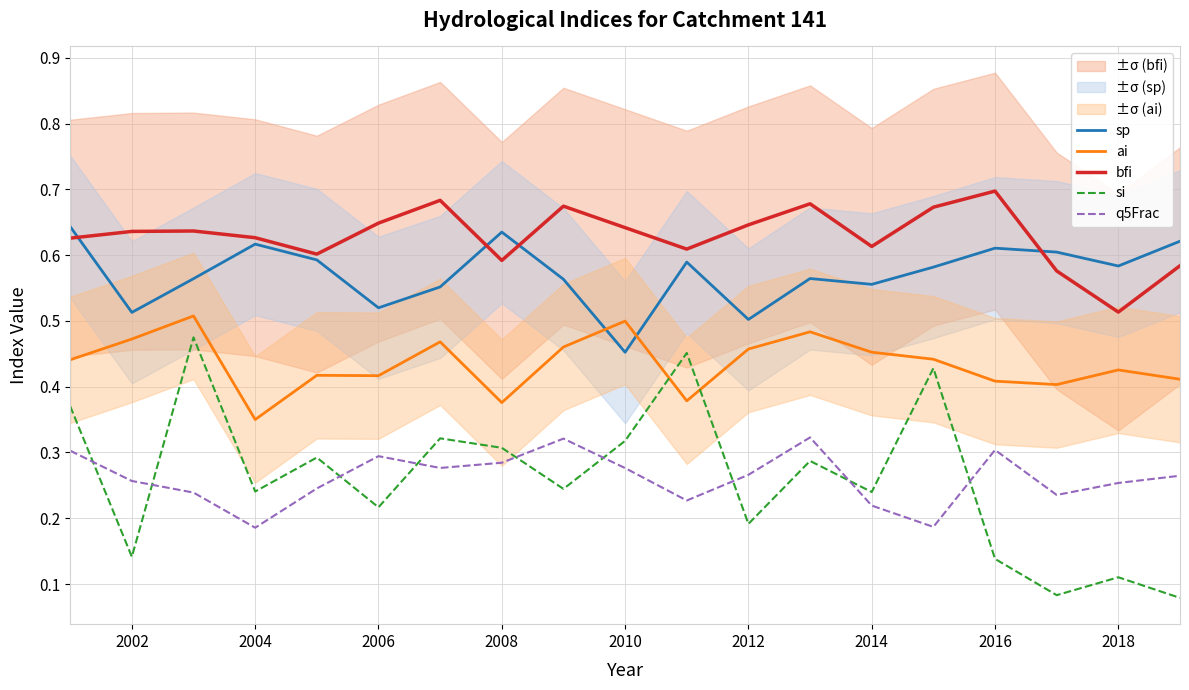

How many interior local valleys does the ai series have?

5